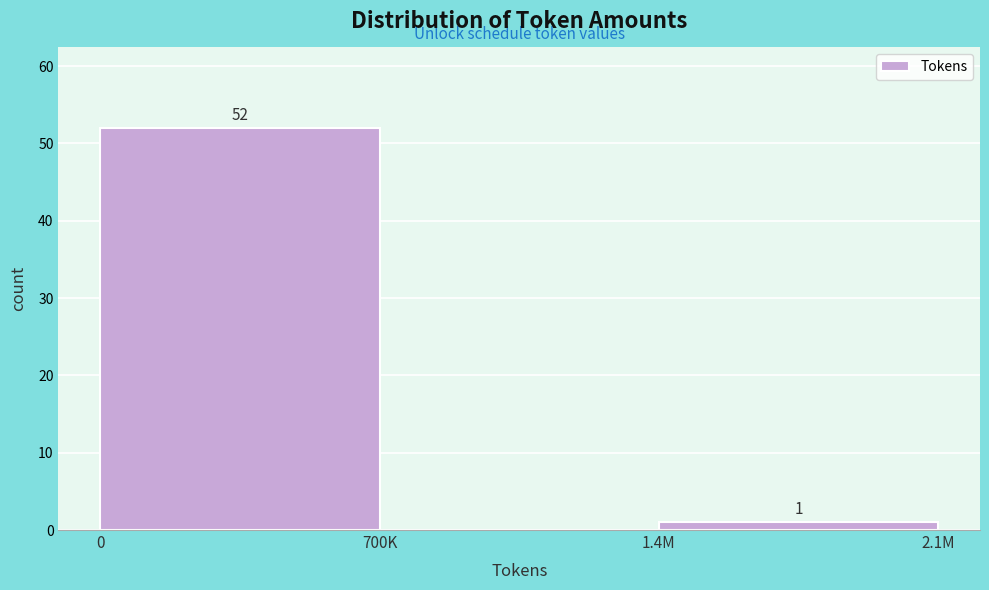

Reading right to left, transcribe all the data shown in this chart.

1.4M=1	700K=0	0=52